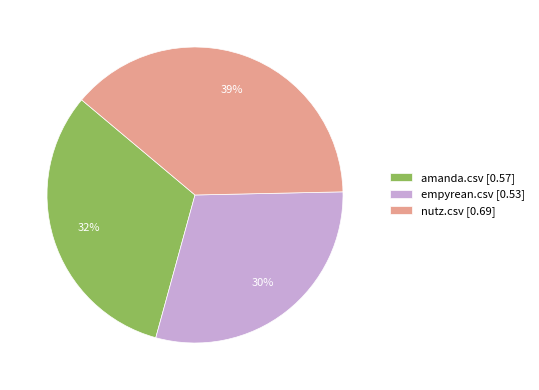

What is the smallest slice in the pie chart?

empyrean.csv